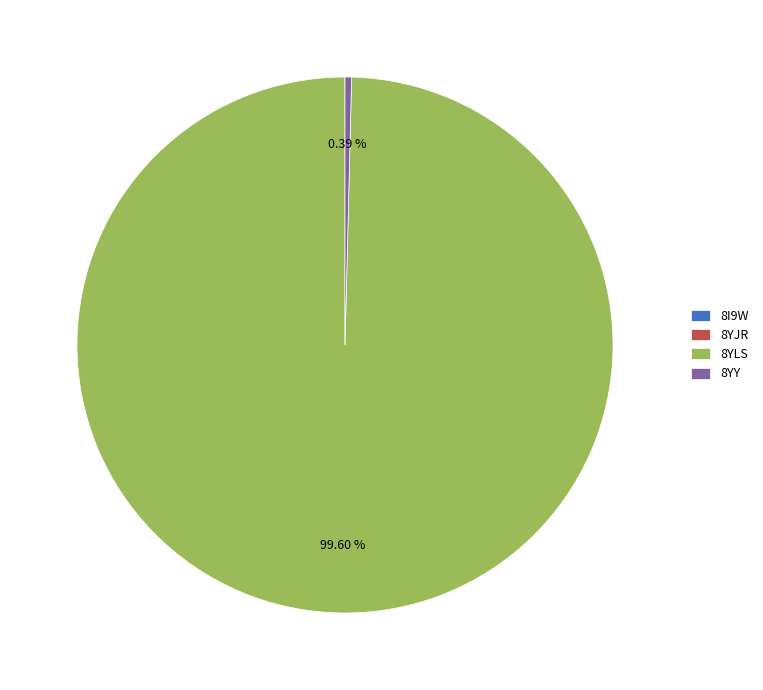

Which category accounts for the majority?

8YLS